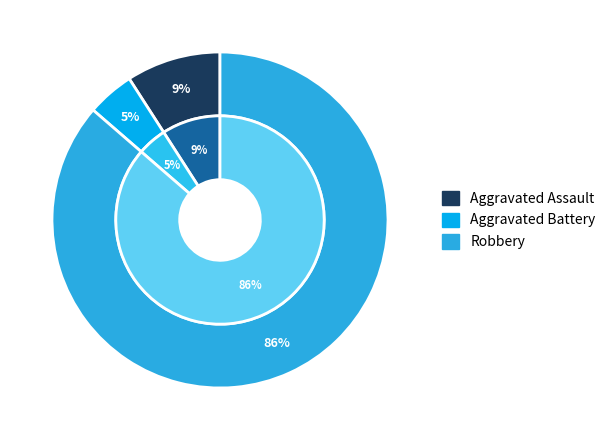

True or false: Aggravated Battery accounts for 5% of the total.

True